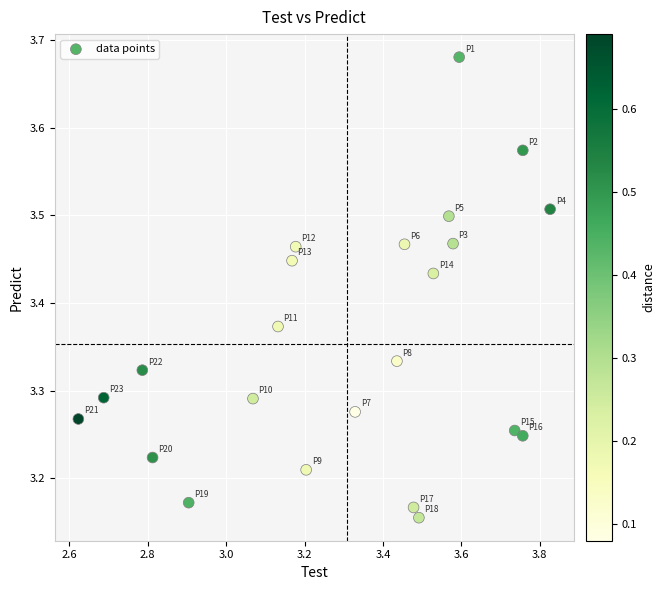

What is the range of Y values (max minus min)?

0.5